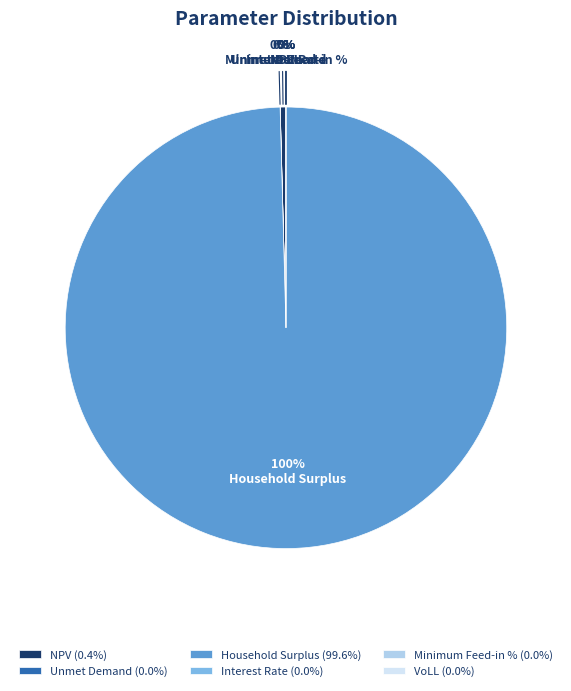

How much of the chart is everything except Unmet Demand?

100.0%